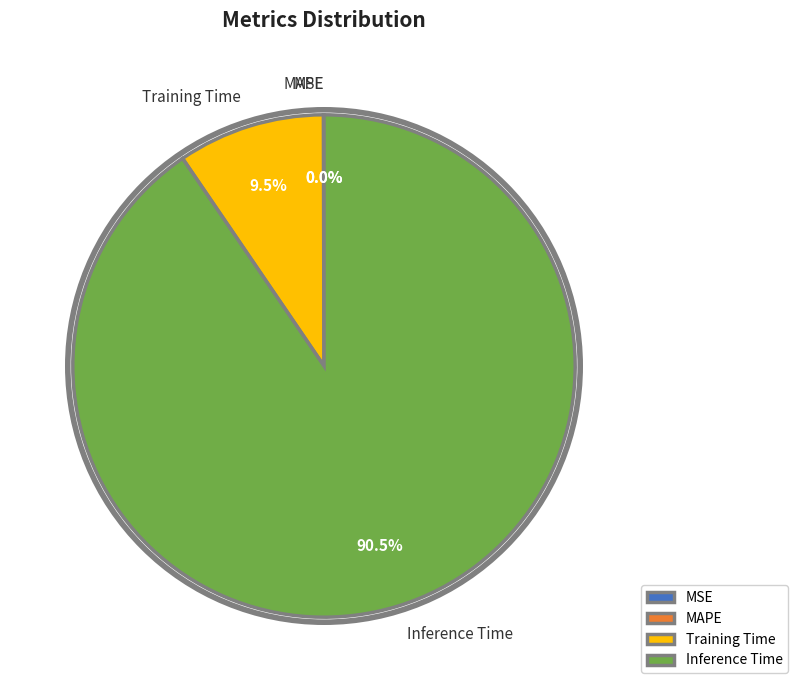

Which category has the biggest portion of the pie?

Inference Time